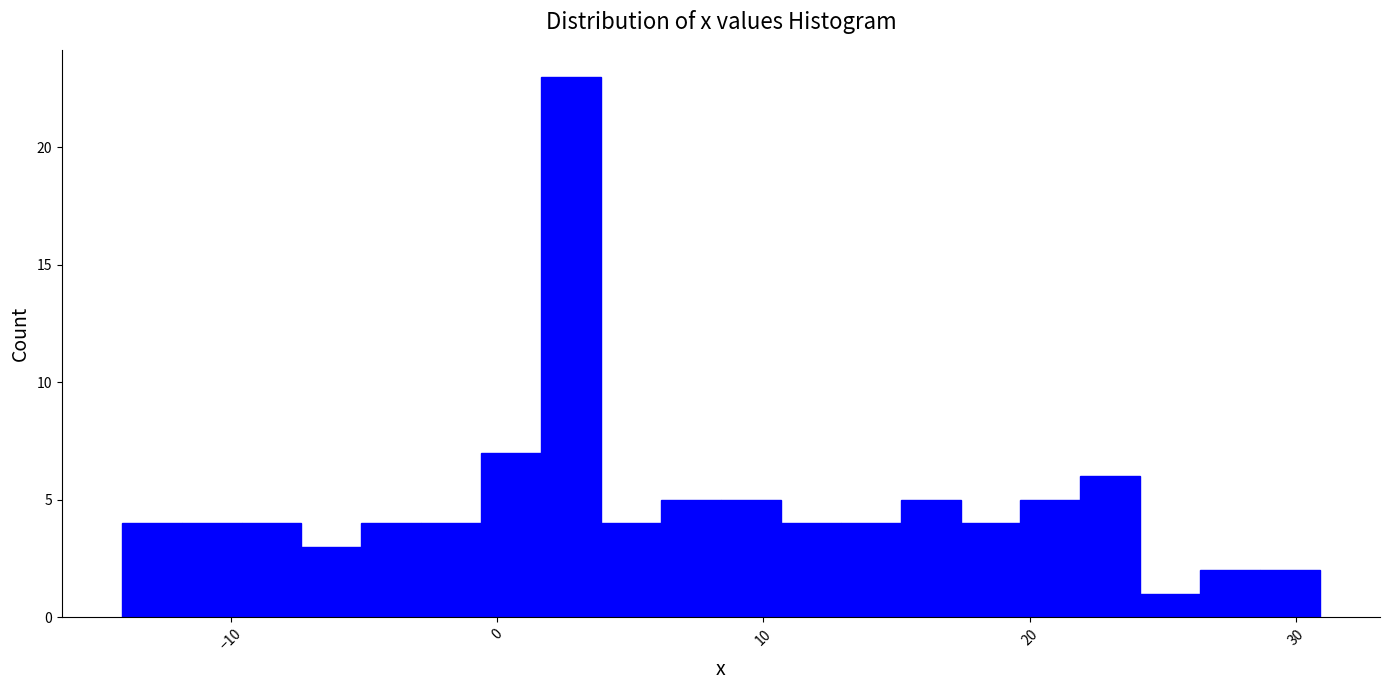

Around what value on the x-axis is the tallest bar? Give the approximate position of its centre, as read against the axis.

3